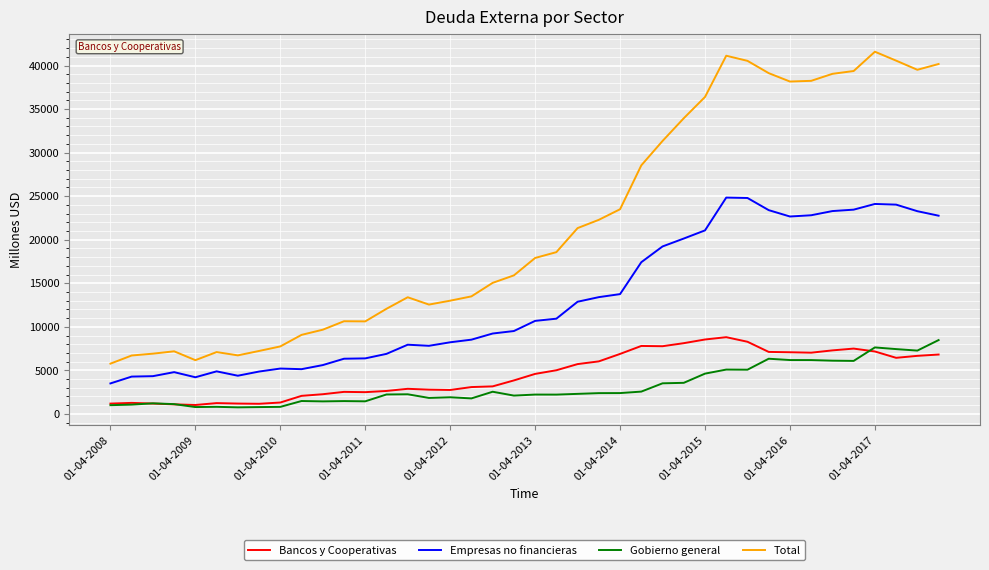

What is the highest value of the Total series?

41583